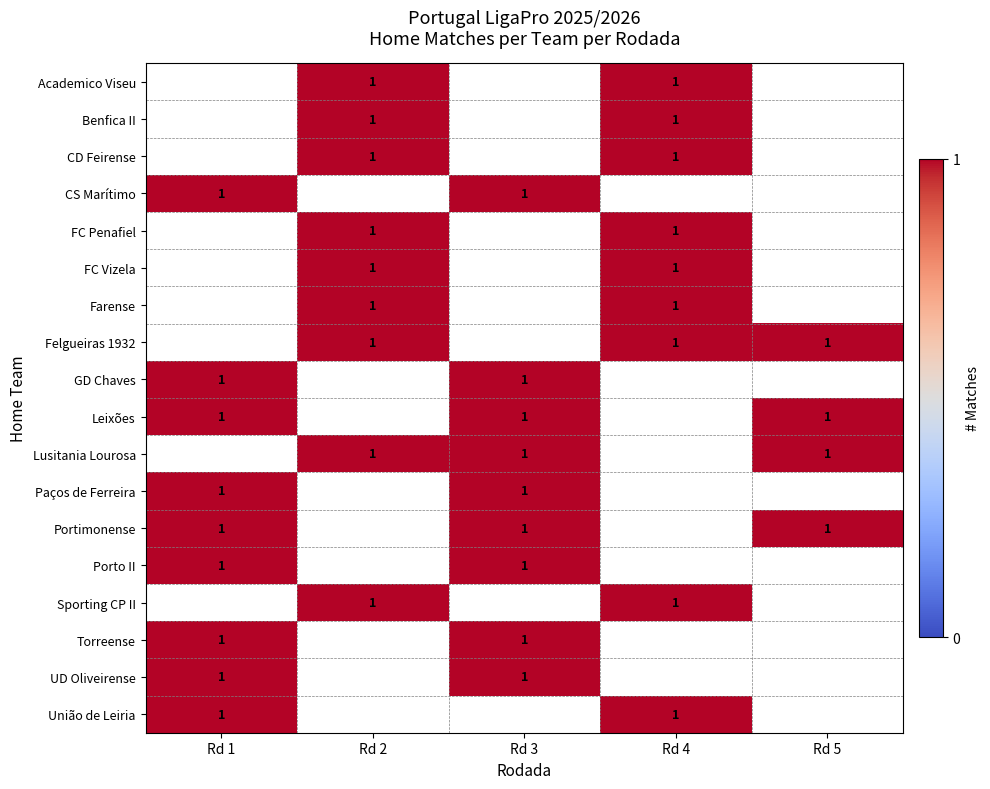

At Rd 4, list the series in order from largest to smallest.

Academico Viseu, Benfica II, CD Feirense, CS Marítimo, FC Penafiel, FC Vizela, Farense, Felgueiras 1932, GD Chaves, Leixões, Lusitania Lourosa, Paços de Ferreira, Portimonense, Porto II, Sporting CP II, Torreense, UD Oliveirense, União de Leiria